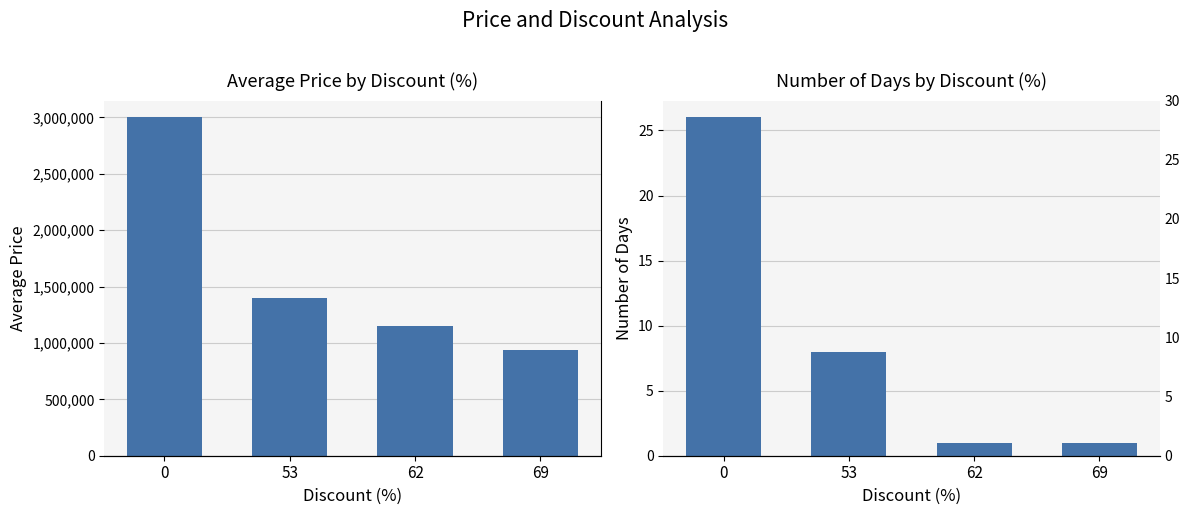

How many groups of bars are there?

4